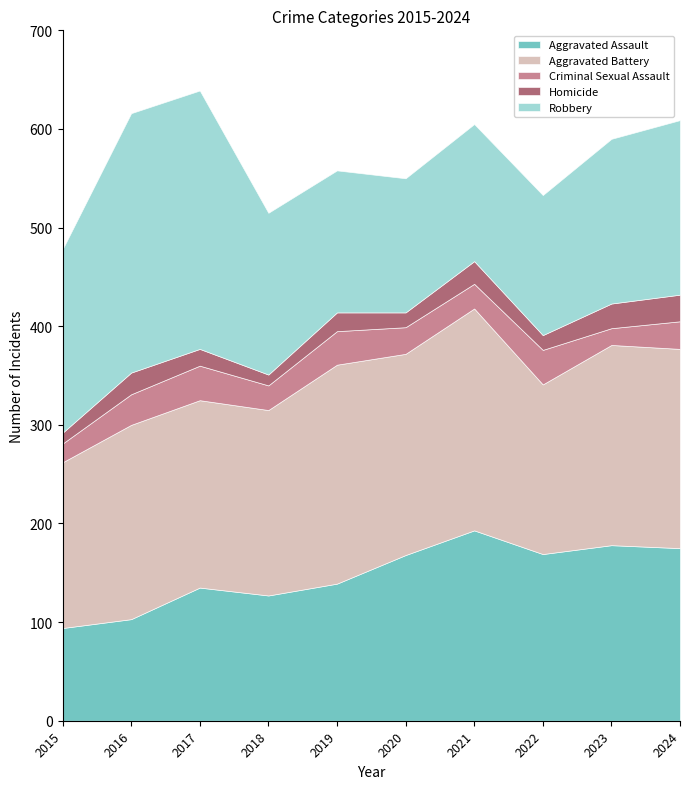

How many data points in Aggravated Assault are above 168?

4